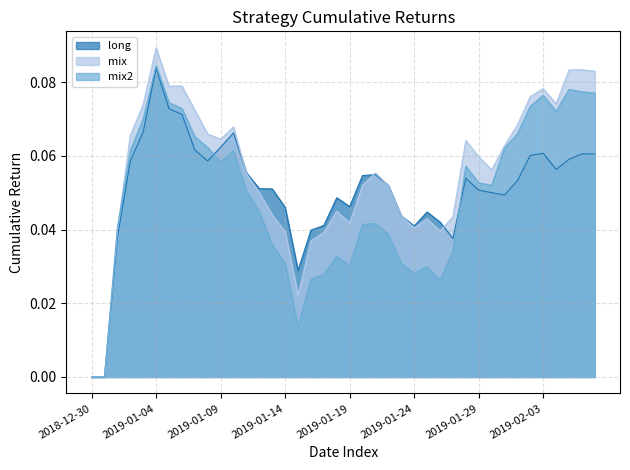

Rank the categories by long value from lowest to highest.

2018-12-30, 2018-12-31, 2019-01-15, 2019-01-27, 2019-01-01, 2019-01-16, 2019-01-24, 2019-01-17, 2019-01-26, 2019-01-23, 2019-01-25, 2019-01-14, 2019-01-19, 2019-01-18, 2019-01-31, 2019-01-30, 2019-01-29, 2019-01-13, 2019-01-12, 2019-01-22, 2019-02-01, 2019-01-28, 2019-01-20, 2019-01-21, 2019-01-11, 2019-02-04, 2019-01-02, 2019-01-08, 2019-02-05, 2019-02-02, 2019-02-07, 2019-02-06, 2019-02-03, 2019-01-07, 2019-01-09, 2019-01-10, 2019-01-03, 2019-01-06, 2019-01-05, 2019-01-04